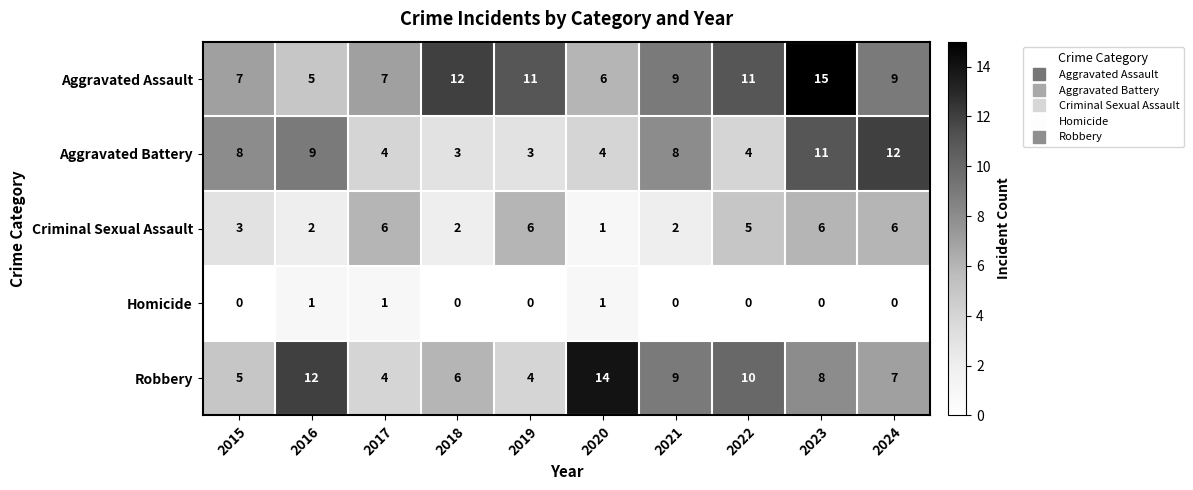

At how many categories does at least one series exceed 10?

7